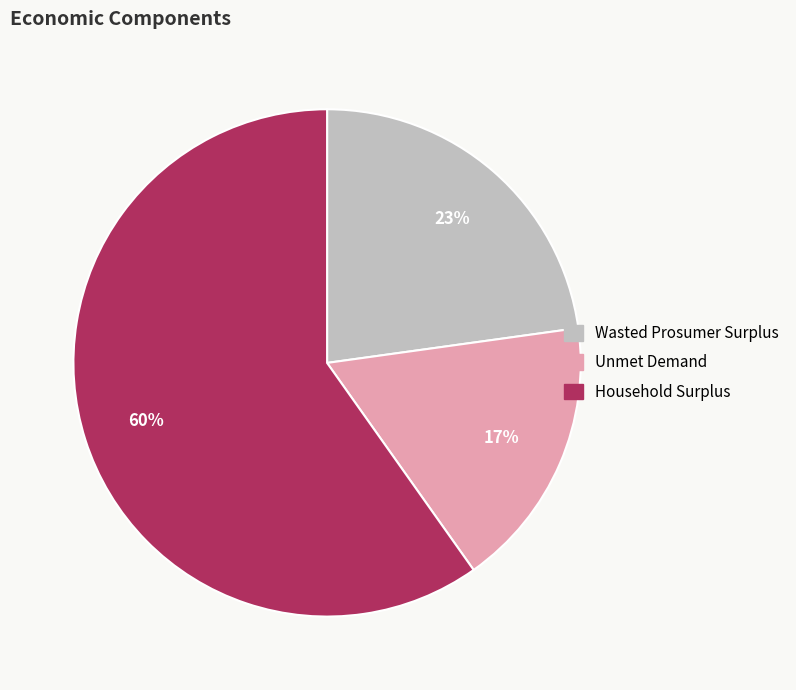

Which slice is the smallest?

Unmet Demand